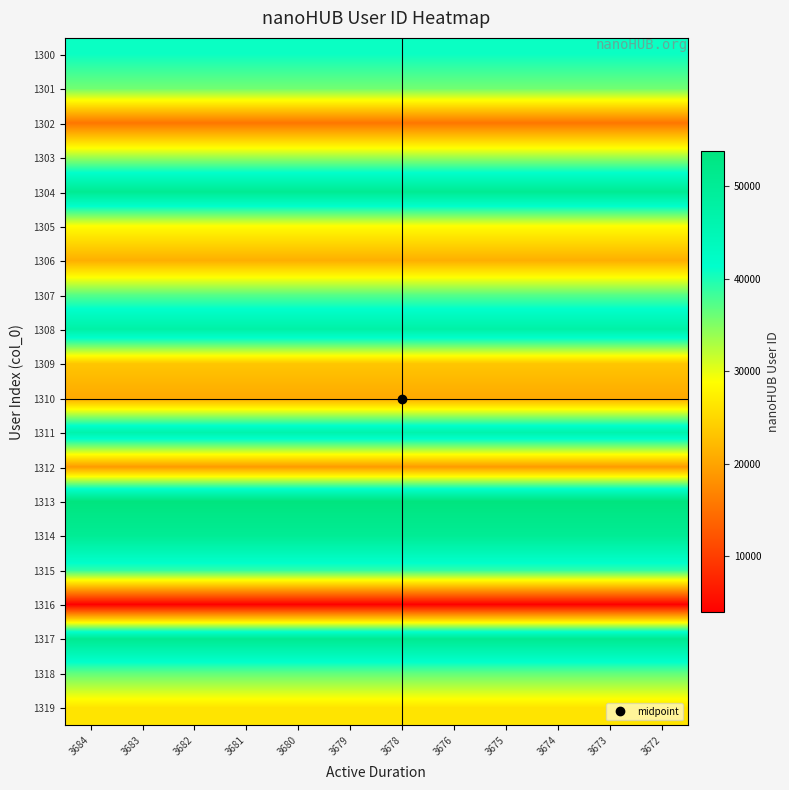

At how many categories does at least one series exceed 38697?

12